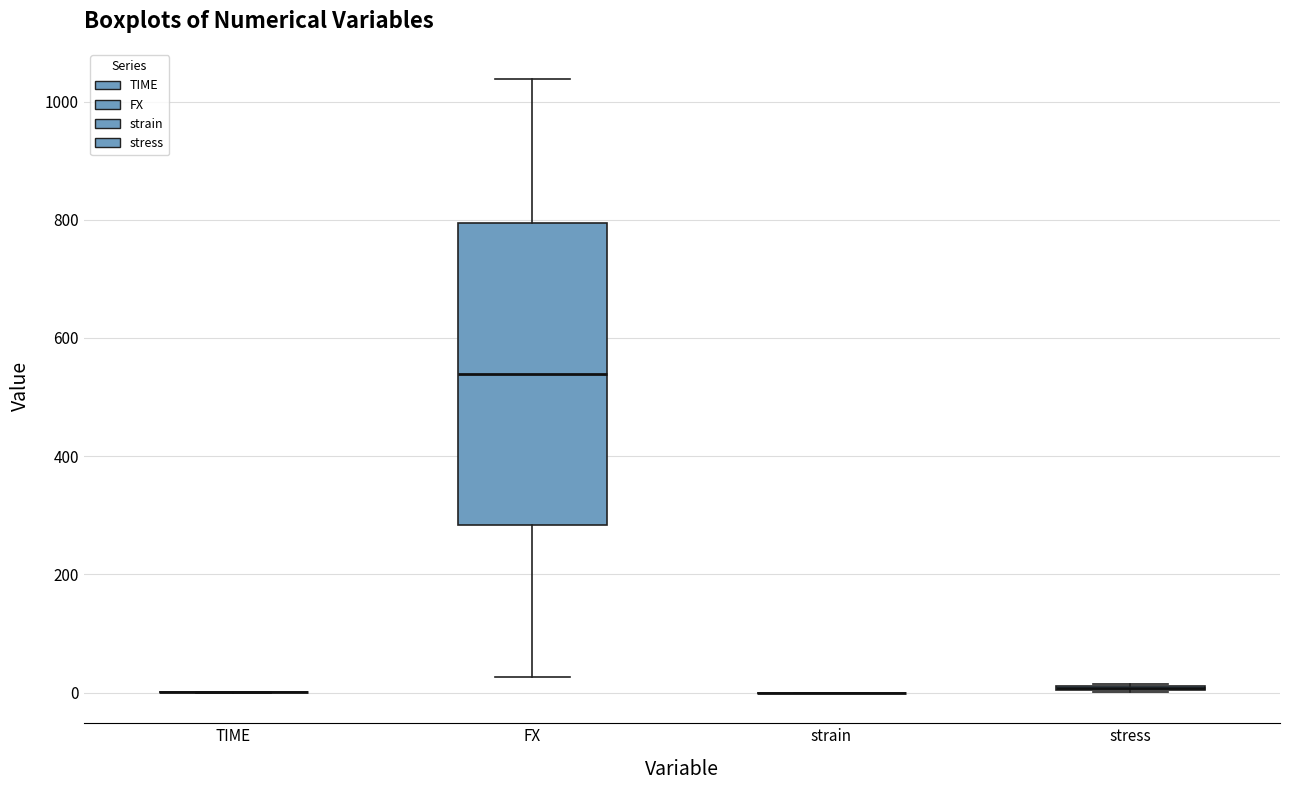

Comparing the boxes themselves (not the whiskers), which one is the tallest?

FX